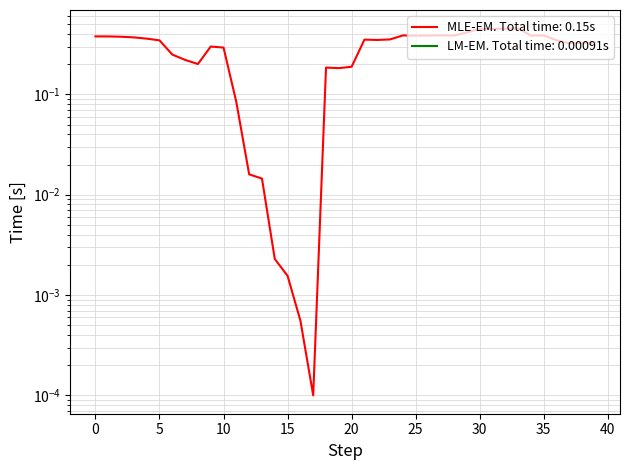

What is the sum of the values at 12 and 31?

0.5